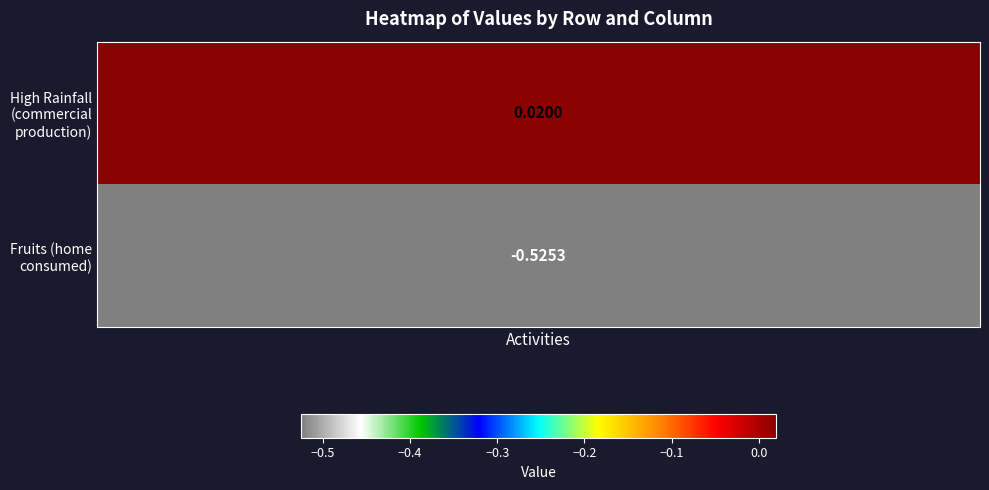

Rank the categories by value from highest to lowest.

1, 2